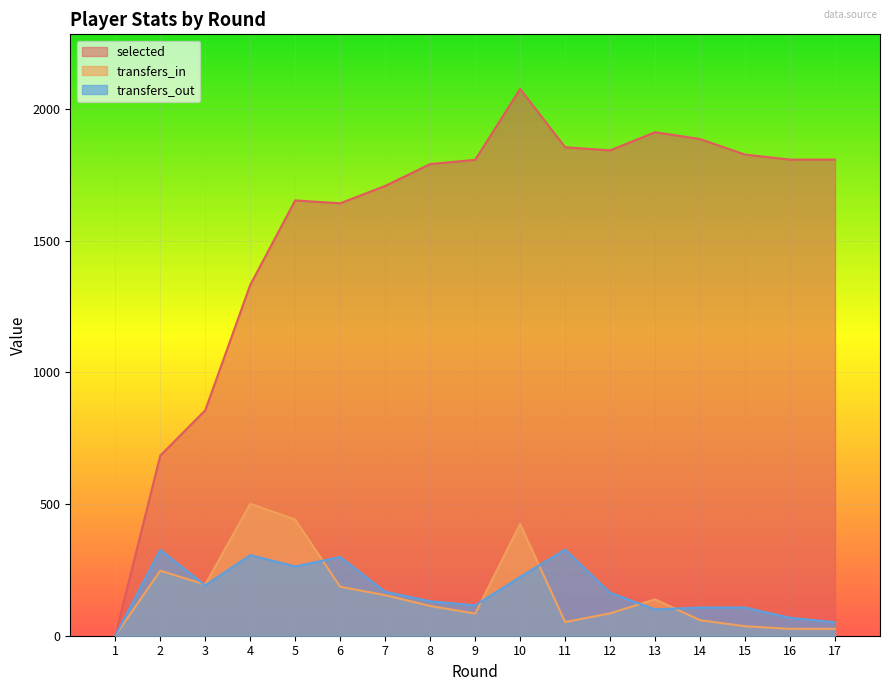

Where does the transfers_in series first go above 113?

2